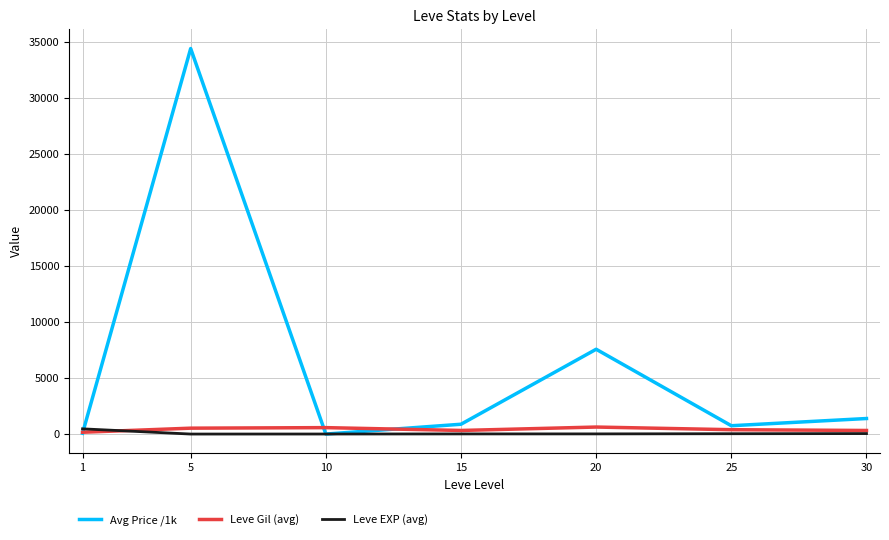

Which series ends up on top after the final intersection of Avg Price /1k and Leve Gil (avg)?

Avg Price /1k